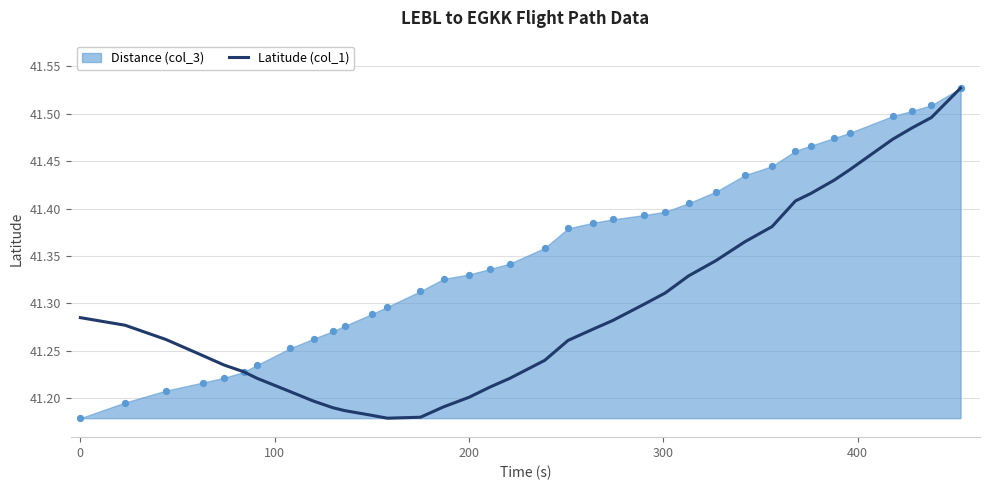

What is the ratio of the value at 15 to the value at 200?

1.0